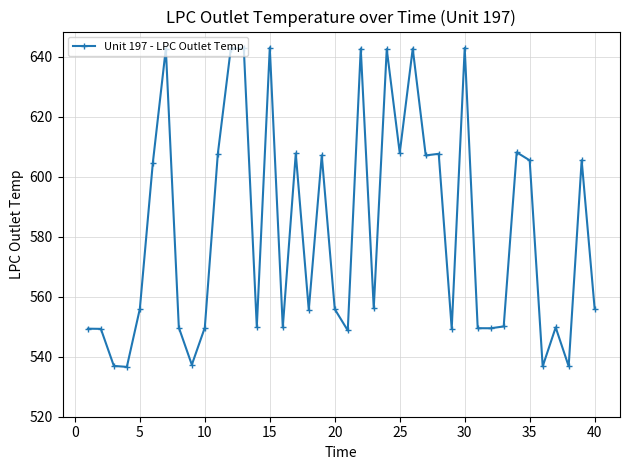

True or false: there are more than 2 points higher than both neighbors.

True